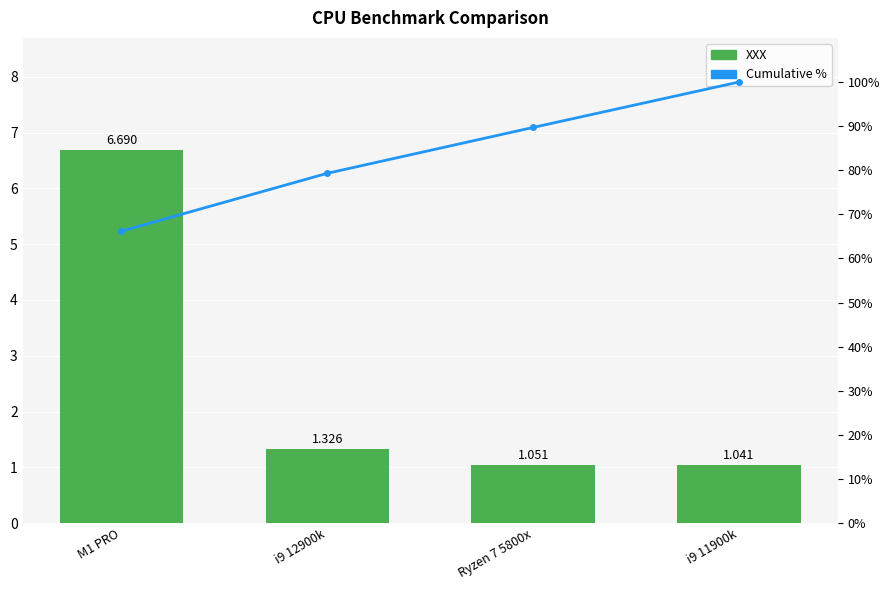

The XXX series shows 6.7 at M1 PRO. True or false?

True